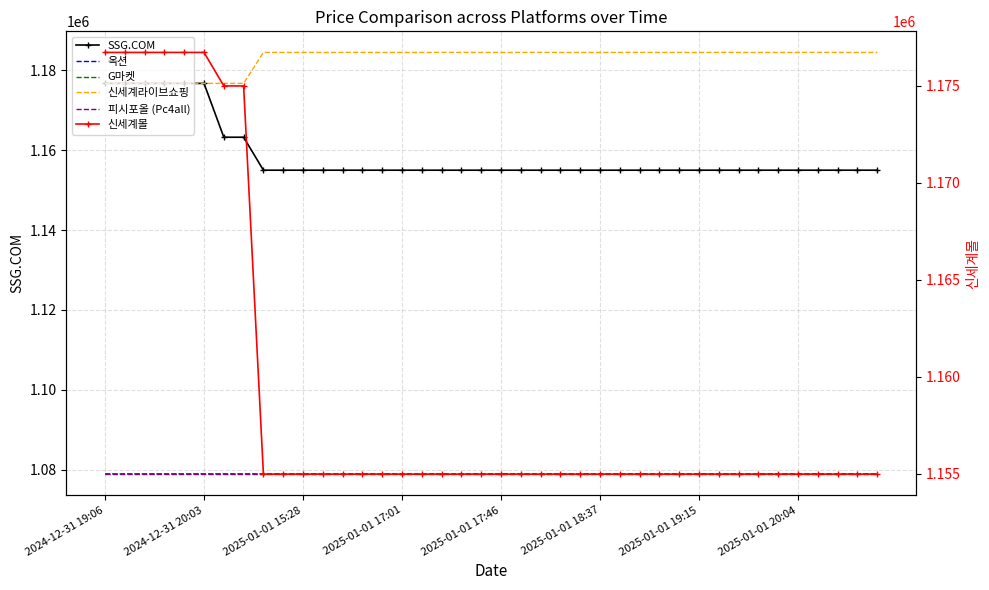

Is this an area chart (filled region under the line)?

No